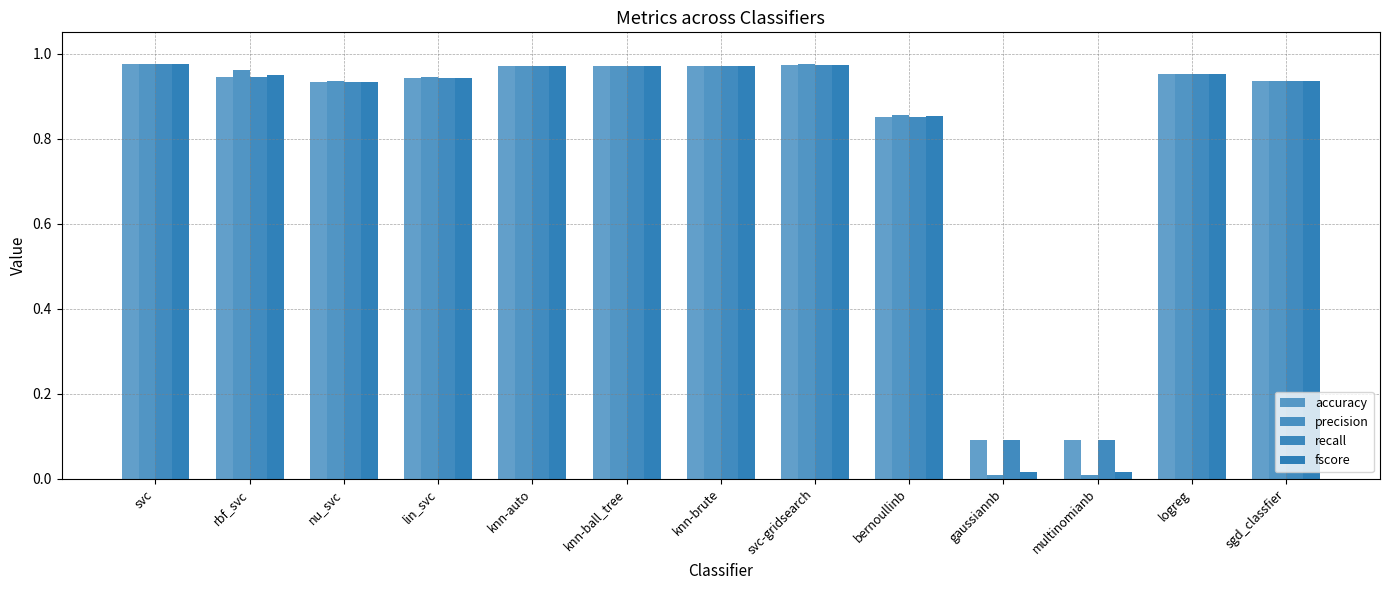

How many bars are there in total?

52